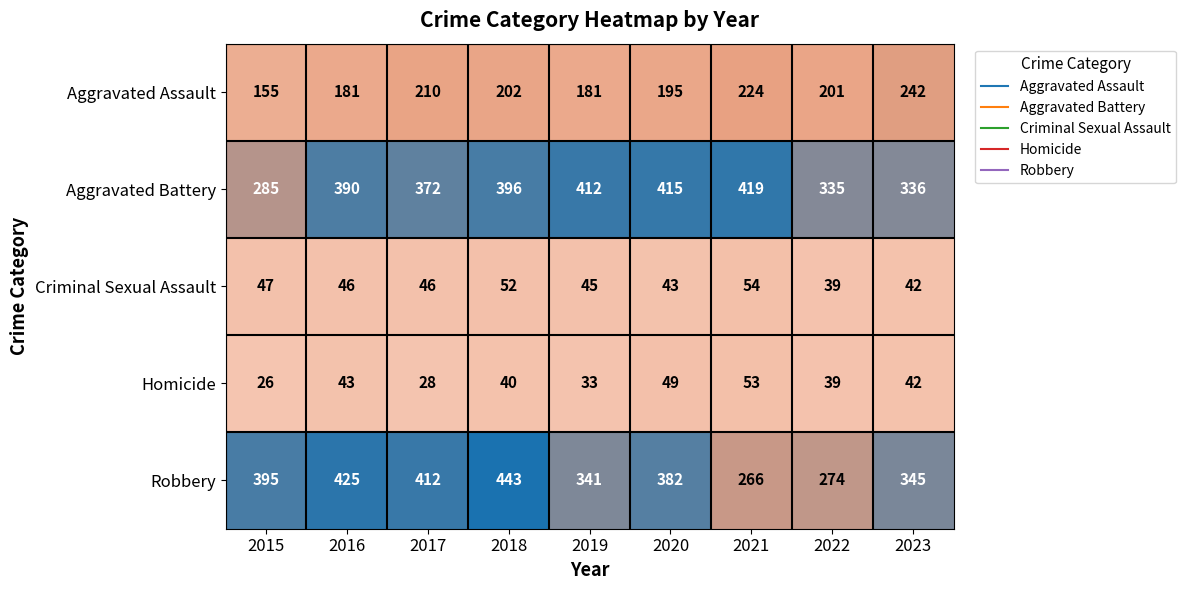

The Aggravated Battery series shows 175 at 2015. True or false?

False